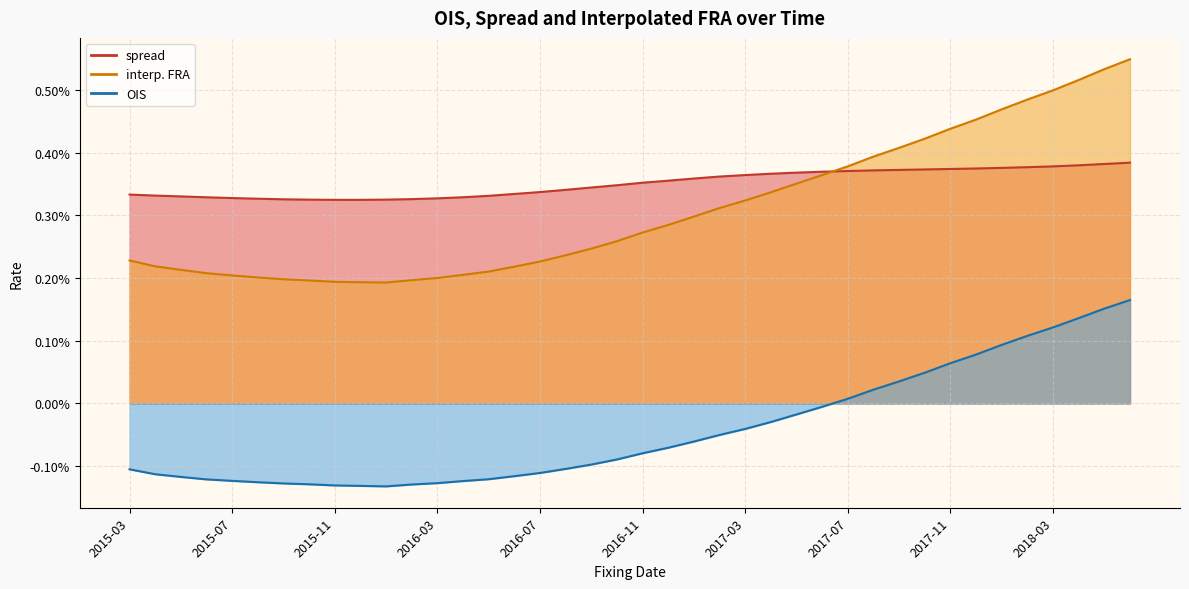

Rank the categories by spread value from lowest to highest.

2015-11, 2015-12, 2015-10, 2015-12, 2015-09, 2016-02, 2015-08, 2016-03, 2015-07, 2015-06, 2016-04, 2015-04, 2016-05, 2015-04, 2015-03, 2016-06, 2016-07, 2016-08, 2016-09, 2016-10, 2016-11, 2016-12, 2017-01, 2017-02, 2017-03, 2017-04, 2017-05, 2017-06, 2017-07, 2017-08, 2017-09, 2017-10, 2017-11, 2017-12, 2018-01, 2018-02, 2018-03, 2018-04, 2018-05, 2018-06